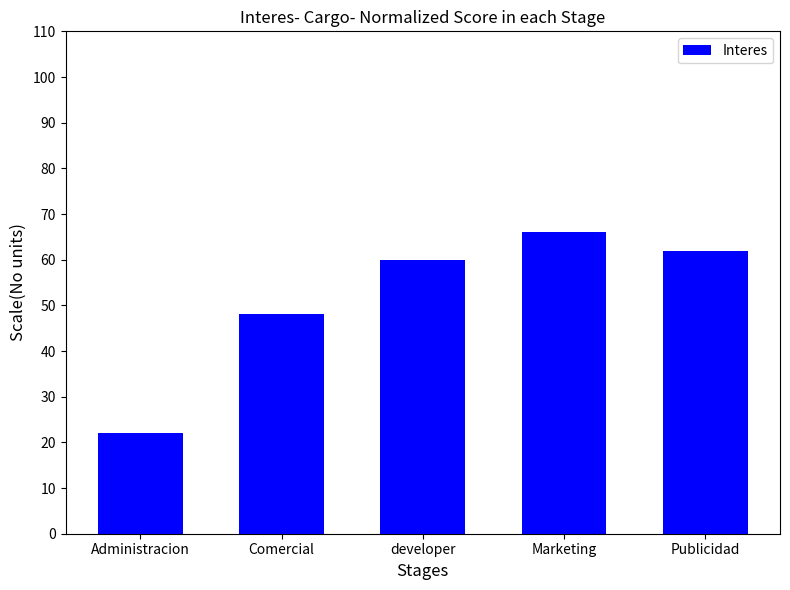

Reading left to right, extract all data points from this chart.

22	48	60	66	62